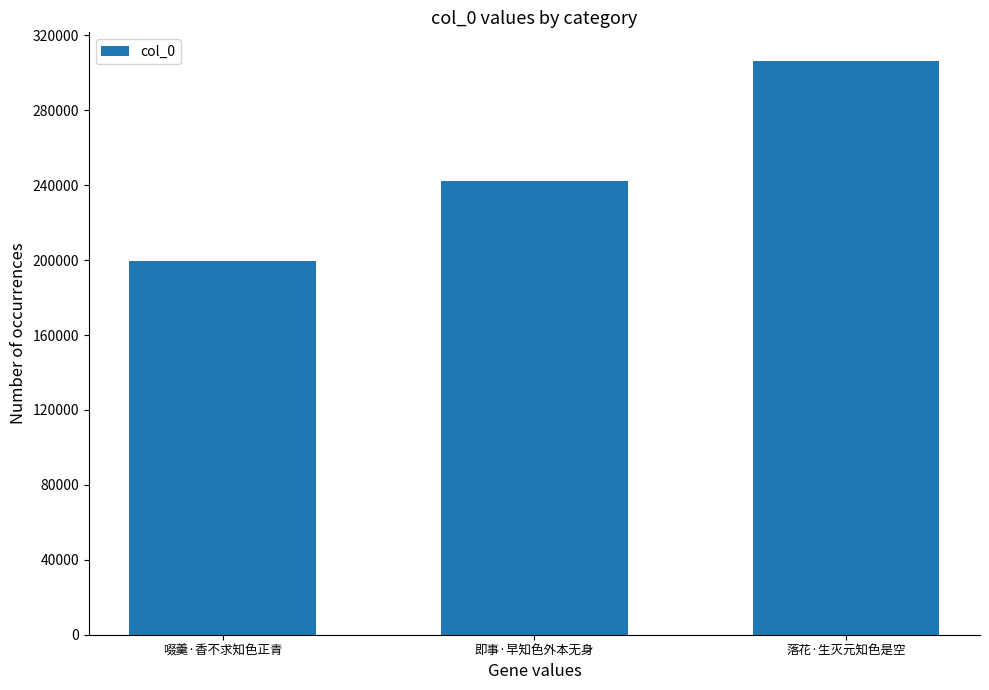

Approximately how many times larger is the value at 落花·生灭元知色是空 compared to 即事·早知色外本无身?

1.3